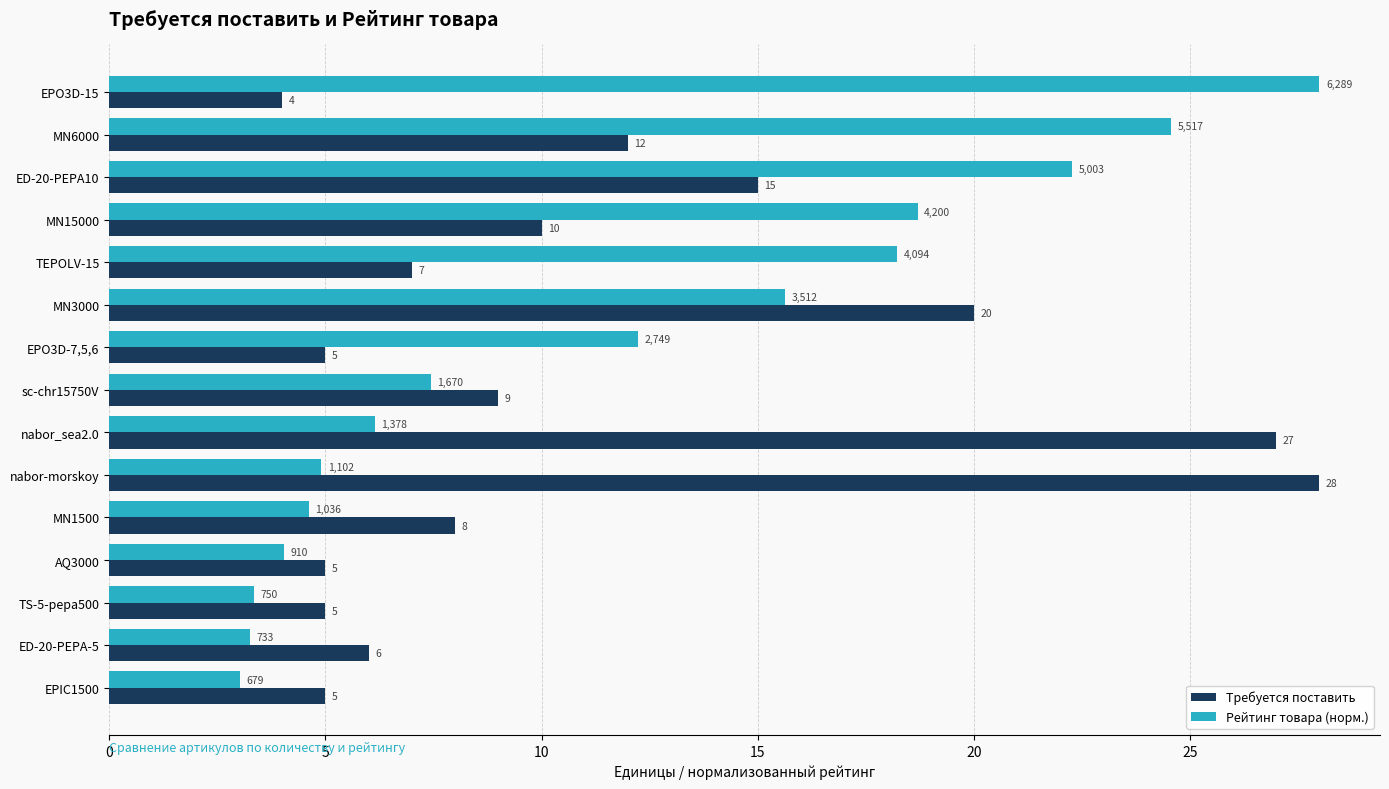

What is the difference between the second highest and minimum values in the Рейтинг товара (норм.) series?

21.5